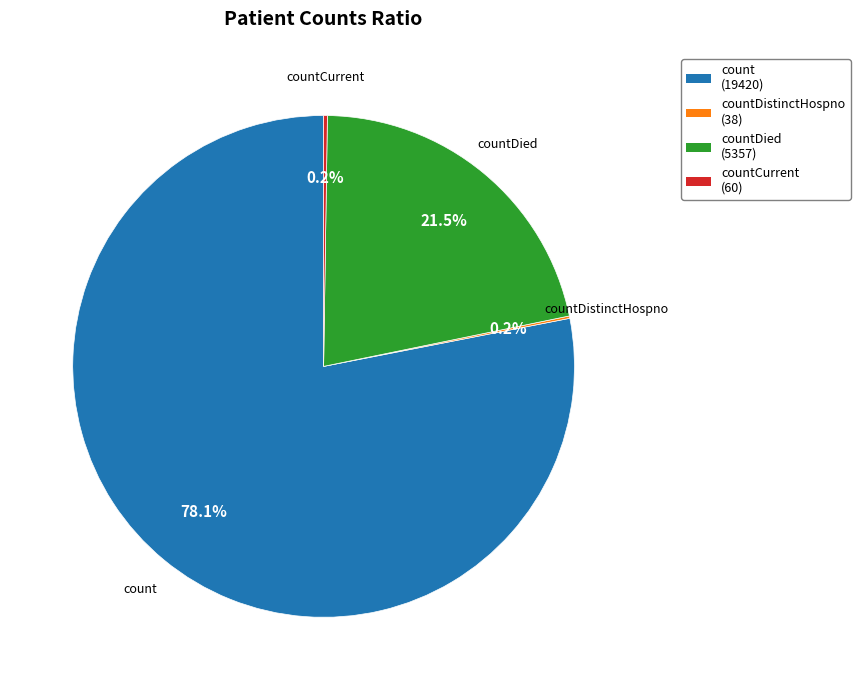

What is the largest slice in the pie chart?

count (19420)